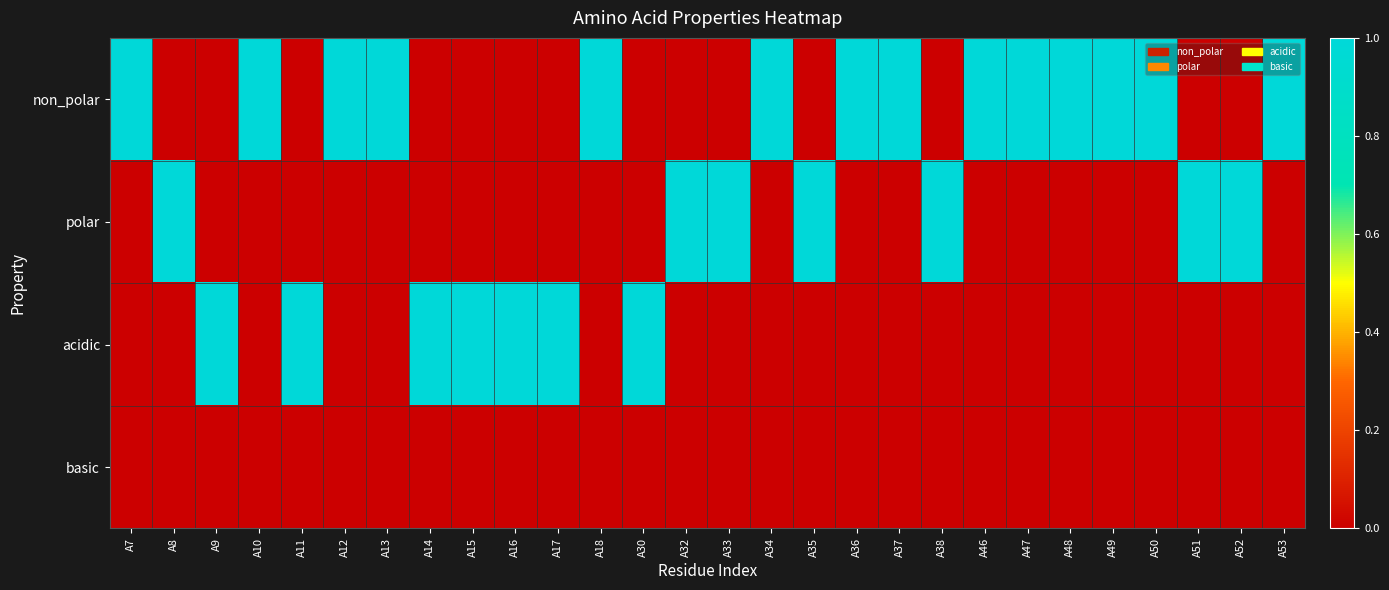

Which series has the largest total across all categories?

non_polar